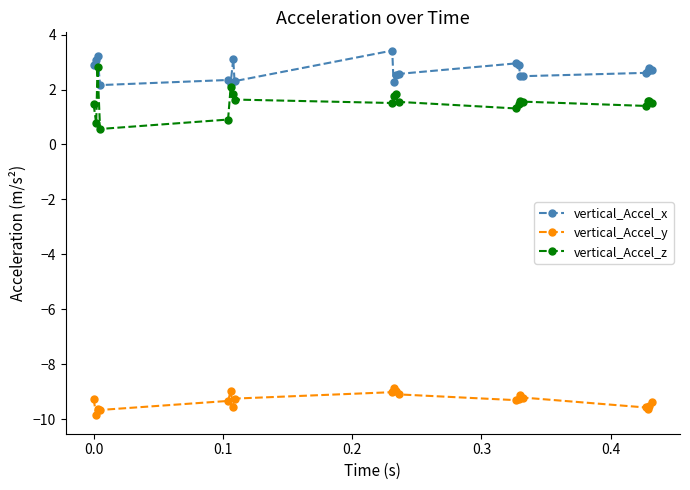

At how many categories does at least one series exceed -5?

20